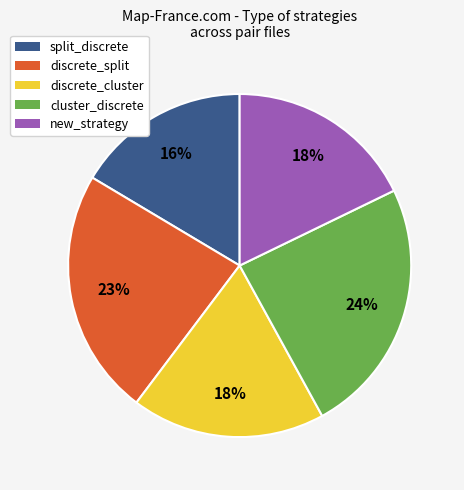

To the nearest percent, what is the average slice percentage?

20%